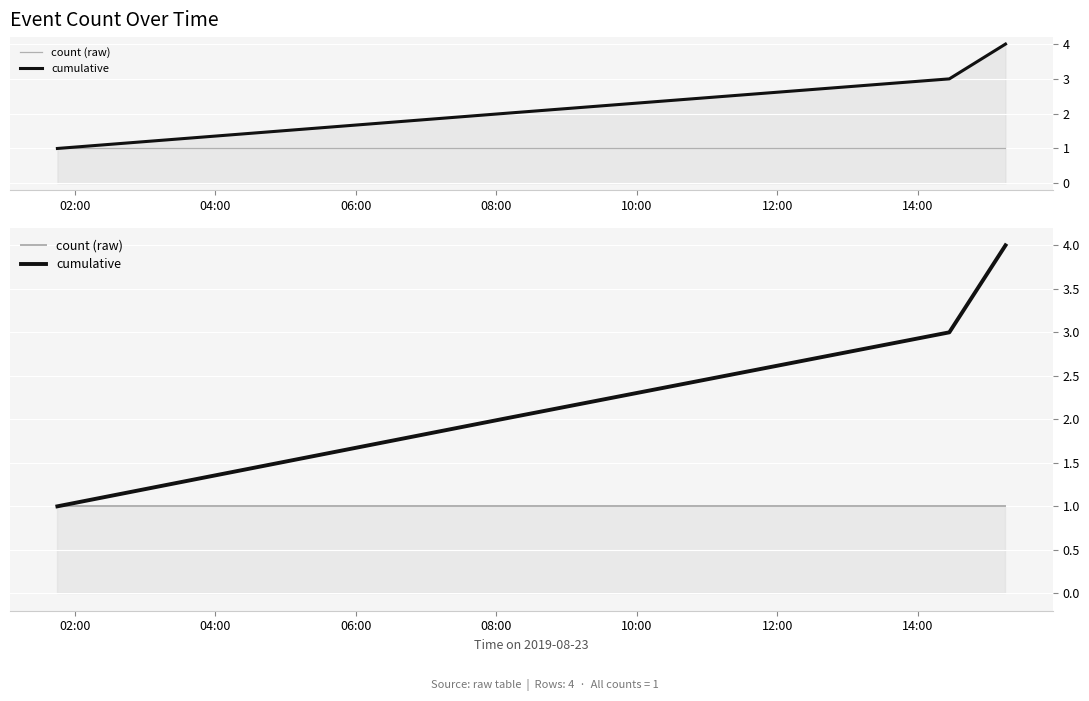

What is the minimum value shown in the chart?

1